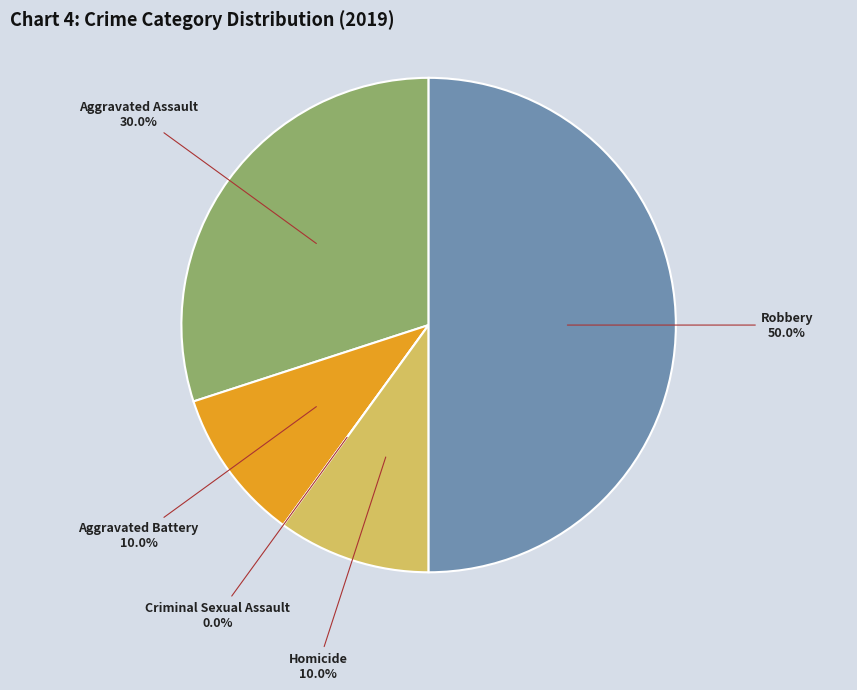

True or false: Robbery accounts for 50% of the total.

True